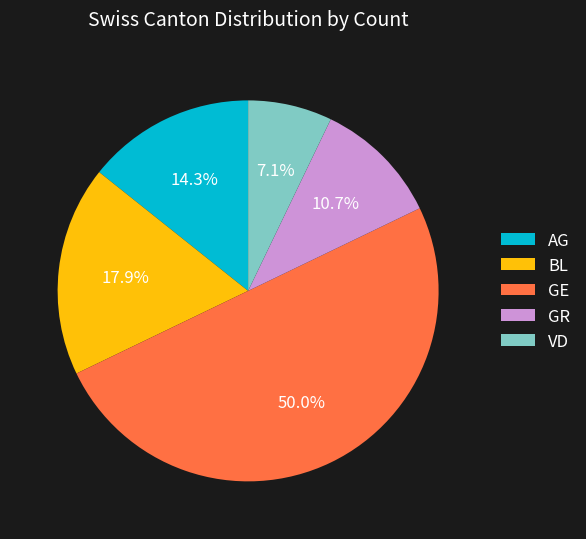

How much of the chart is everything except BL?

82.1%